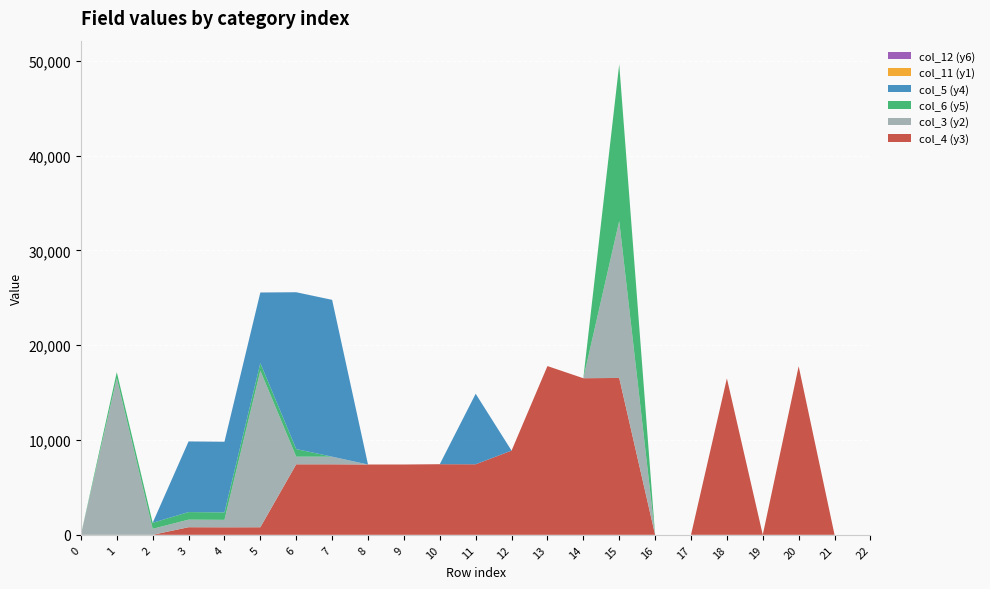

Reading left to right, list all the values displayed in this chart.

col_4 (y3): 0=0	1=0	2=0	3=801	4=791	5=796	6=7438	7=7438	8=7416	9=7417	10=7449	11=7440	12=8881	13=17801	14=16518	15=16547	16=0	17=0	18=16503	19=0	20=17784	21=0	22=0
col_3 (y2): 0=0	1=16521	2=634	3=800	4=788	5=16523	6=805	7=805	8=0	9=0	10=0	11=0	12=0	13=0	14=0	15=16551	16=0	17=0	18=0	19=0	20=0	21=0	22=0
col_6 (y5): 0=0	1=637	2=633	3=798	4=787	5=792	6=802	7=0	8=0	9=0	10=0	11=0	12=0	13=0	14=0	15=16548	16=0	17=0	18=0	19=0	20=0	21=0	22=0
col_5 (y4): 0=0	1=0	2=0	3=7450	4=7450	5=7450	6=16544	7=16544	8=0	9=0	10=0	11=7441	12=0	13=0	14=0	15=0	16=0	17=0	18=0	19=0	20=0	21=0	22=0
col_11 (y1): 0=0	1=0	2=0	3=1	4=1	5=1	6=0	7=0	8=0	9=0	10=0	11=0	12=0	13=0	14=0	15=0	16=0	17=0	18=0	19=0	20=0	21=0	22=0
col_12 (y6): 0=0	1=0	2=0	3=2	4=2	5=2	6=0	7=0	8=0	9=0	10=0	11=0	12=0	13=0	14=0	15=0	16=0	17=0	18=0	19=0	20=0	21=0	22=0